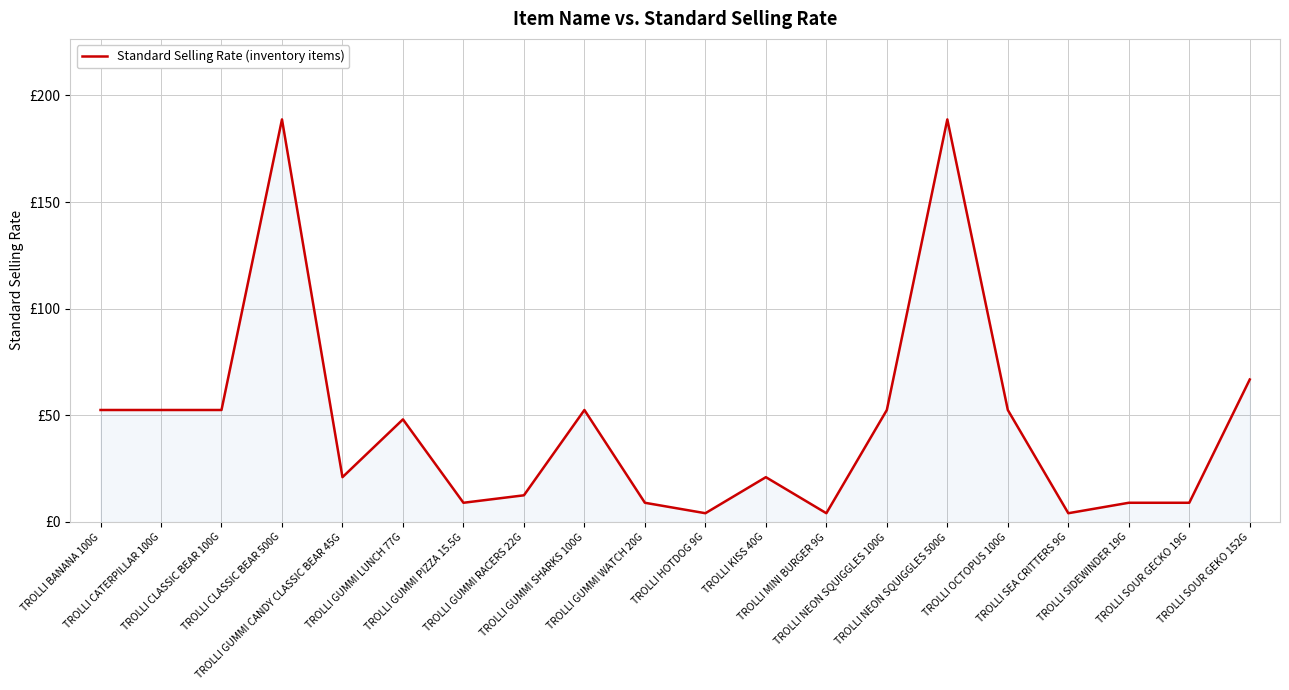

What is the greatest value displayed?

188.8